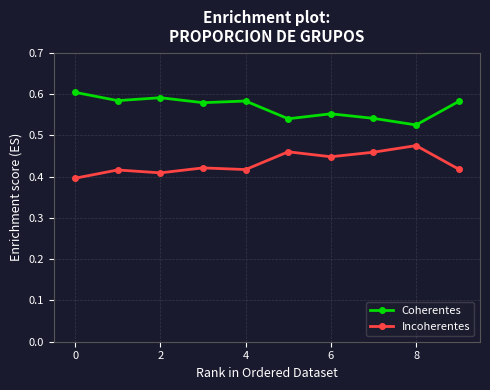

In Incoherentes, how many points are lower than both neighbors (excluding endpoints)?

3